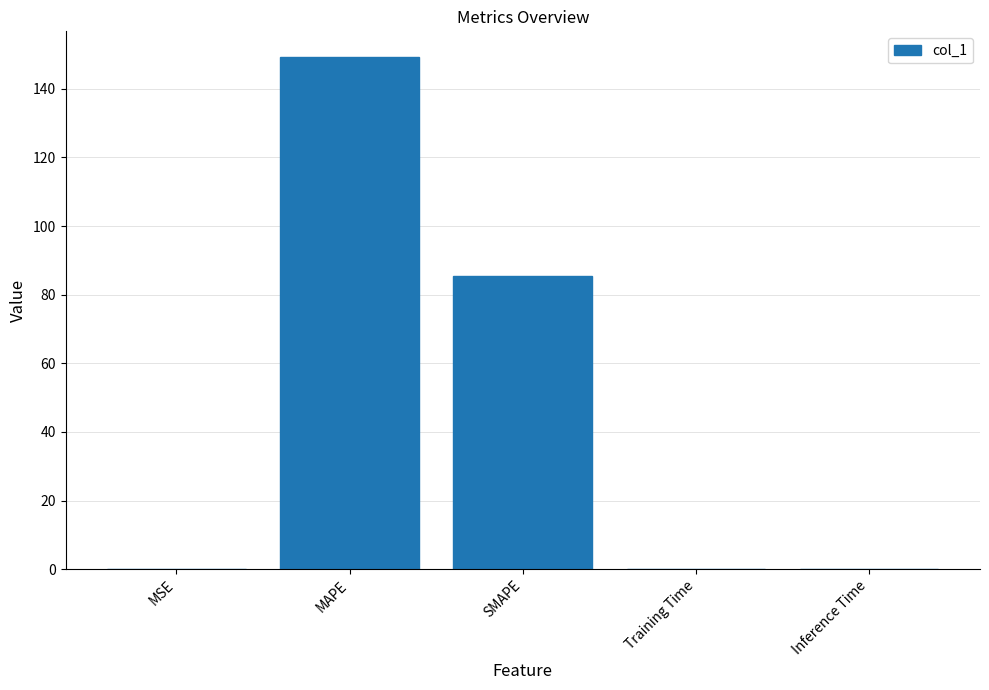

What is the change in value from MAPE to Inference Time?

-149.2